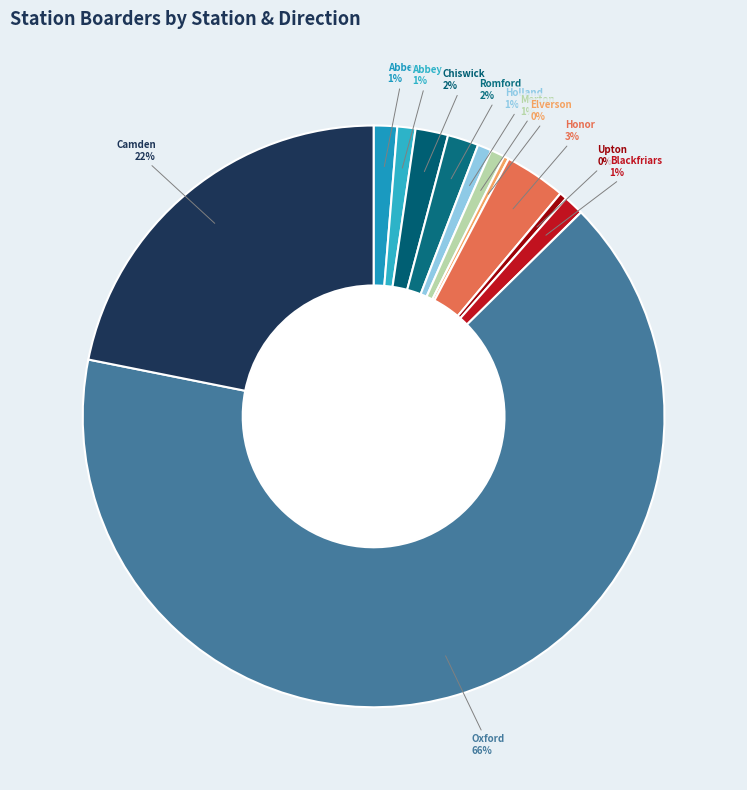

Count the number of slices in the pie.

12